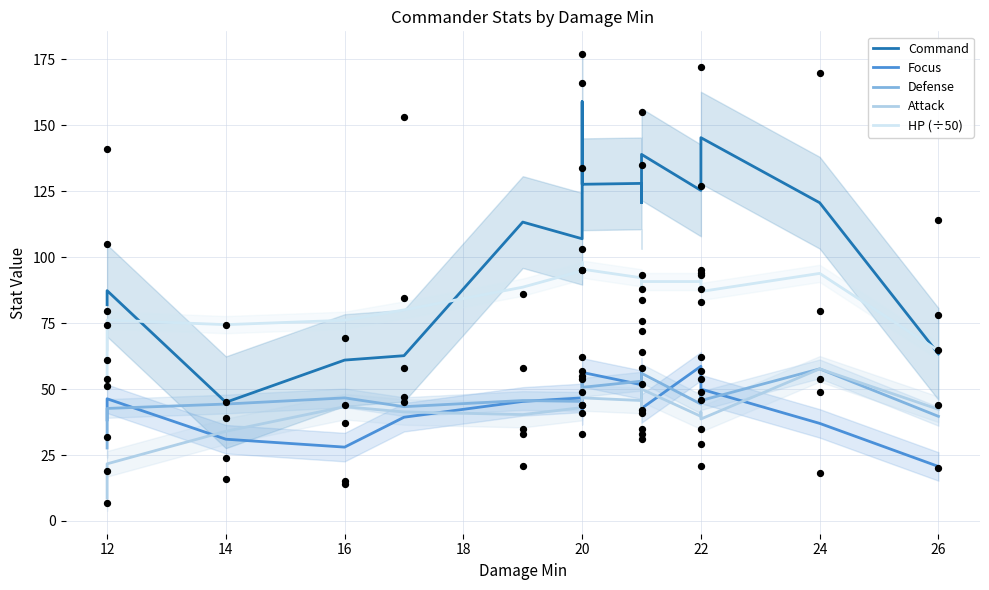

At which category is the sum across all series the highest?

20